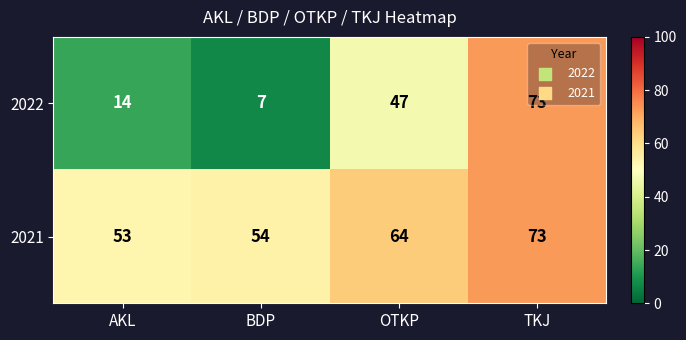

What is the total value across all series at OTKP?

111